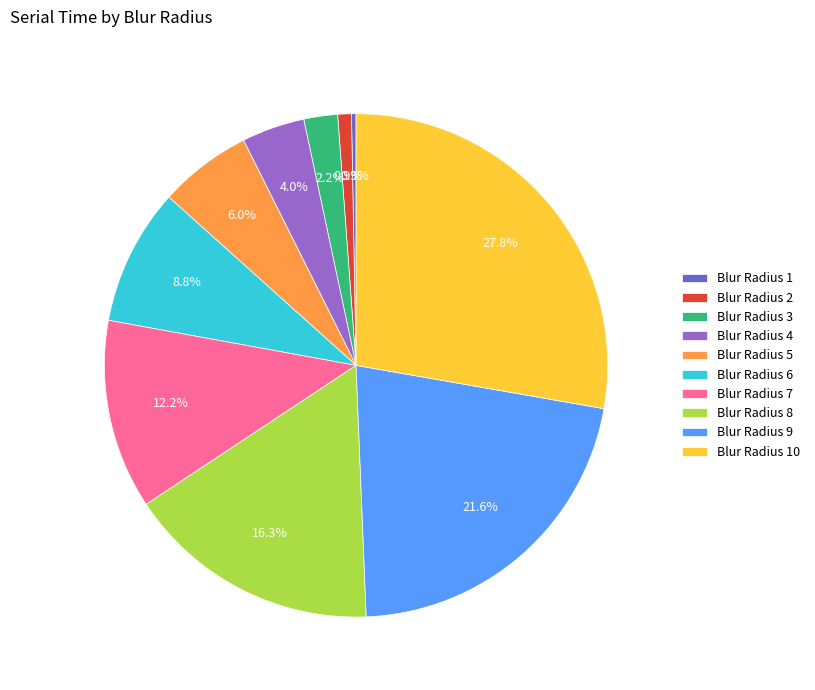

Does any single category account for the majority?

No